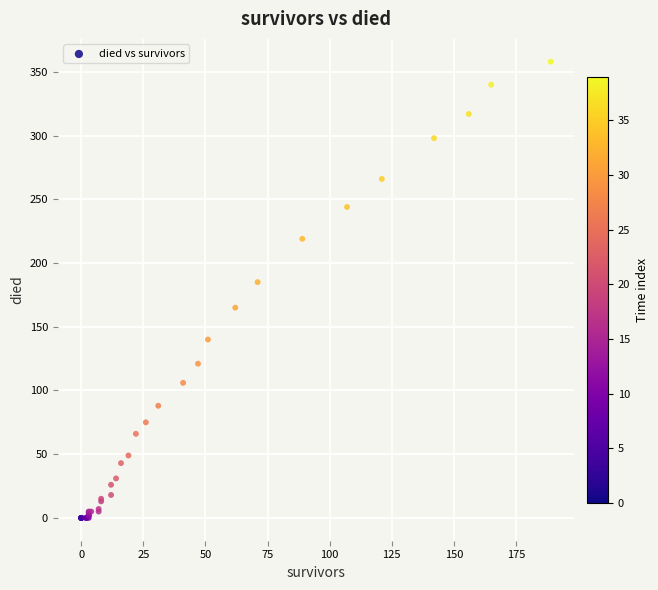

What Y value in the scatter plot is closest to 179?

185